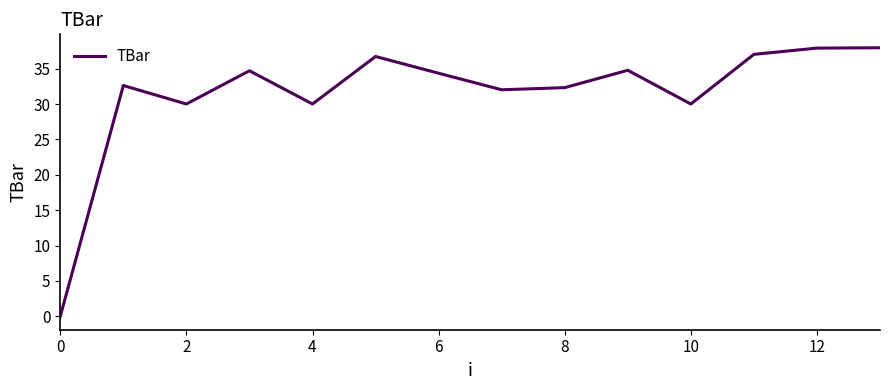

What is the maximum value shown in the chart?

37.9